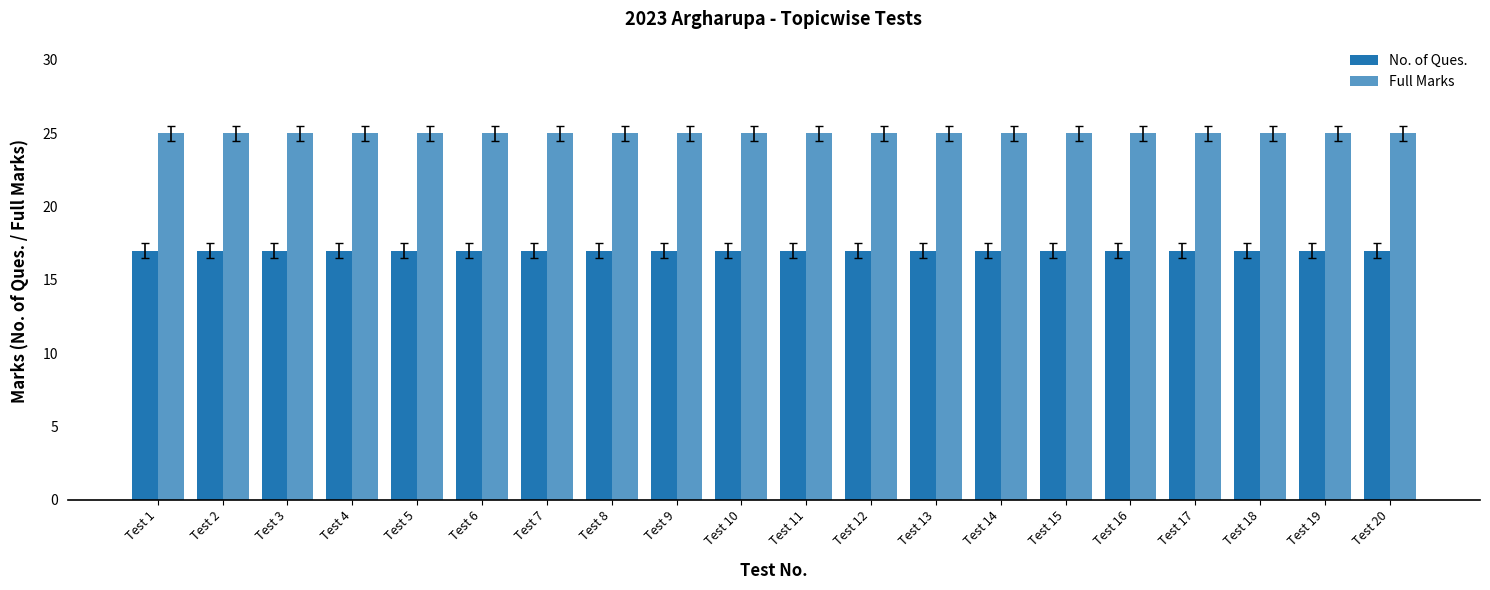

How many bars are there in total?

40